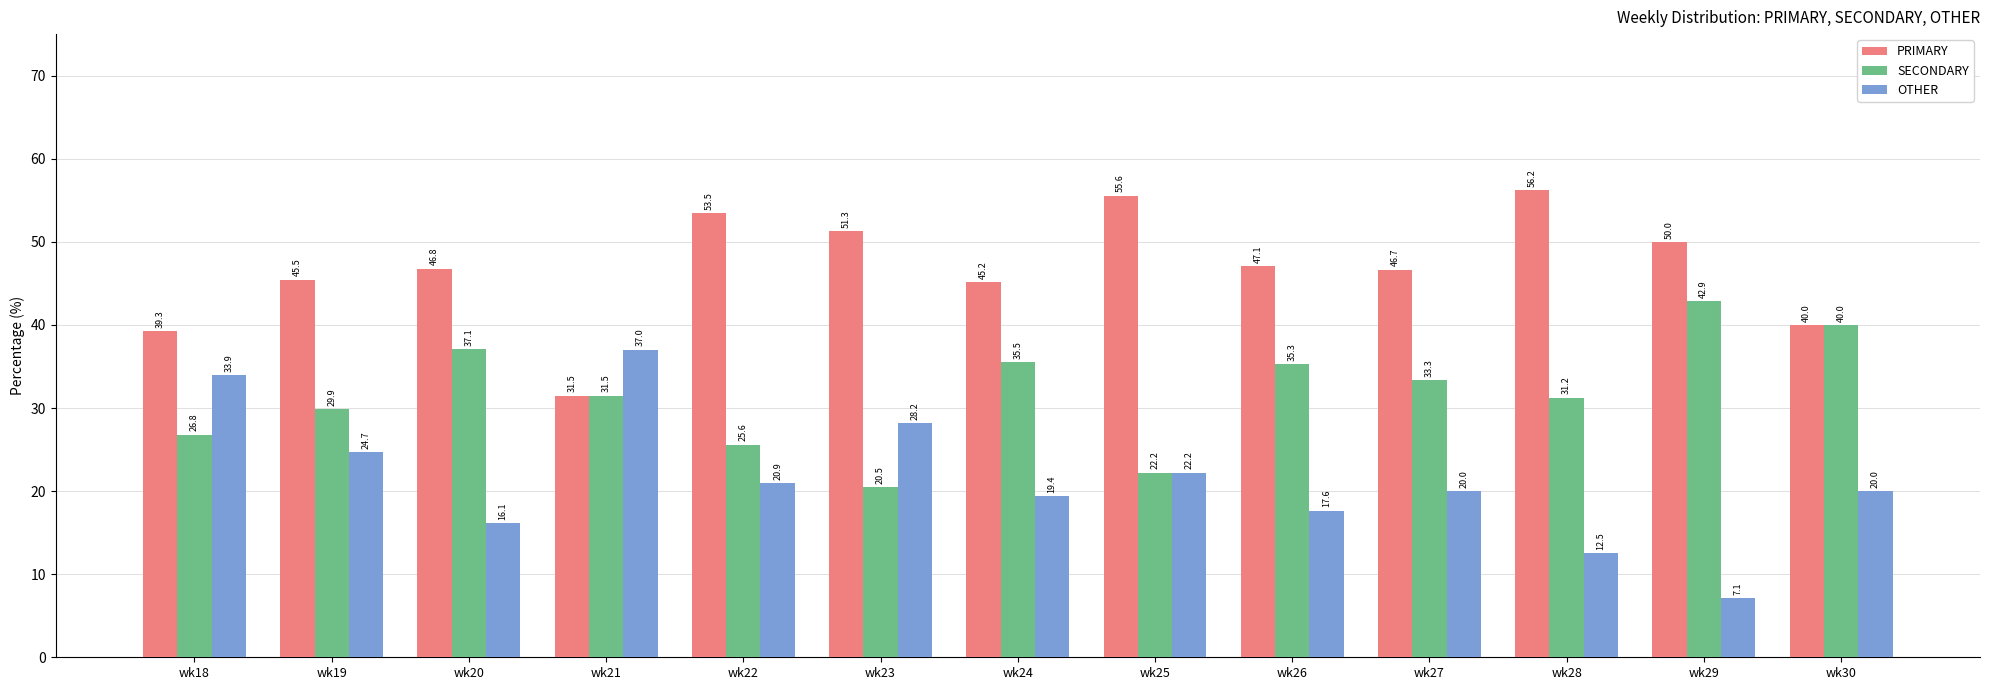

At how many categories does at least one series exceed 24?

13